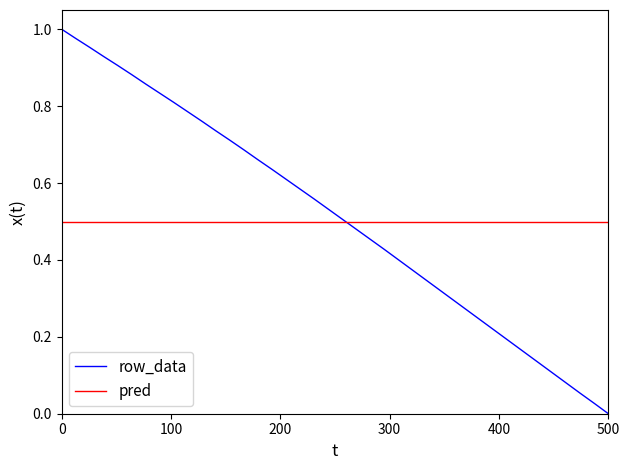

Rank the series by their maximum value, from lowest to highest.

pred, row_data